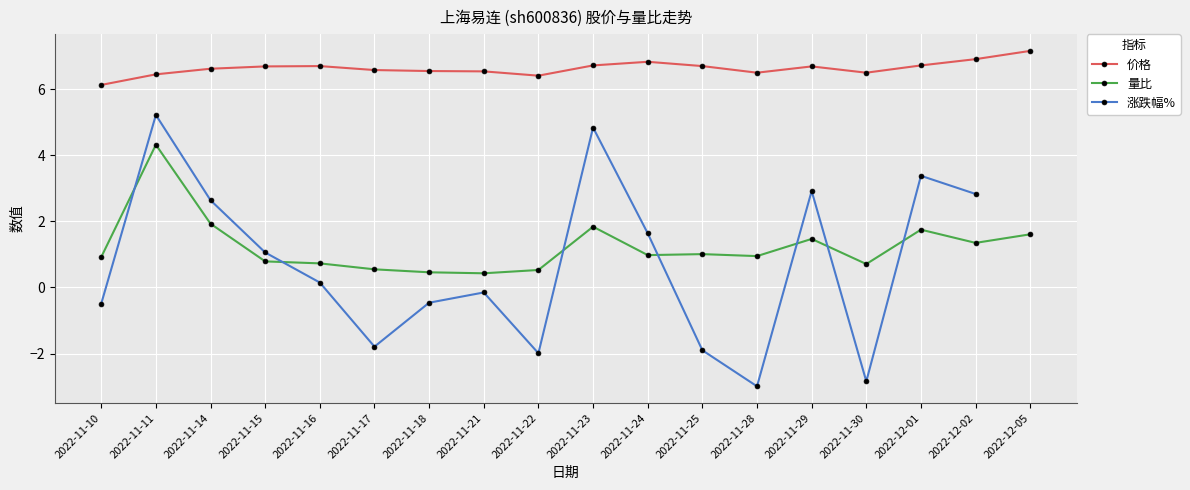

What position from the left is 2022-11-21?

8